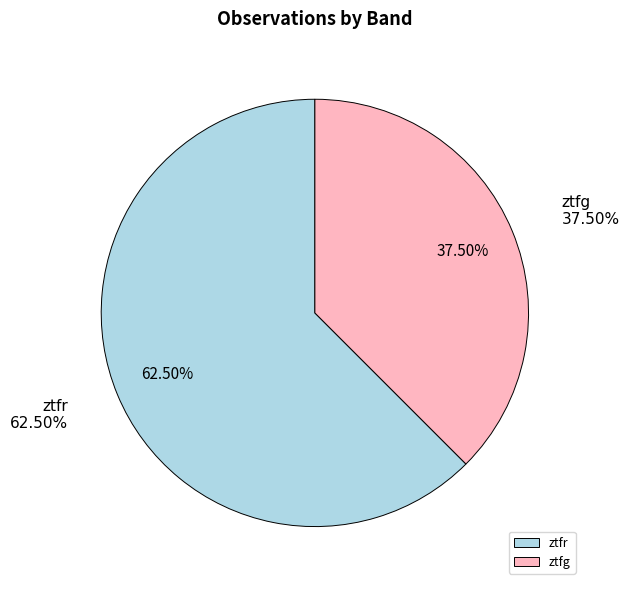

What portion of the pie excludes ztfg?

62.5%